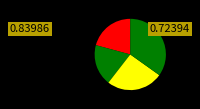

Rank the categories by value from highest to lowest.

120, 93, 72, 66